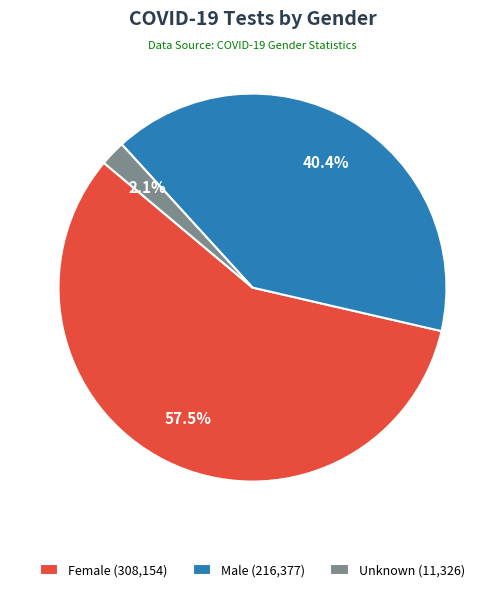

How many slices are in this pie chart?

3